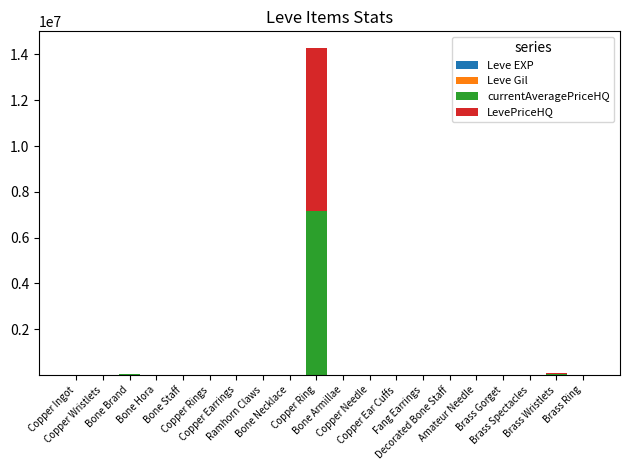

The currentAveragePriceHQ series shows 0 at Copper Wristlets. True or false?

True